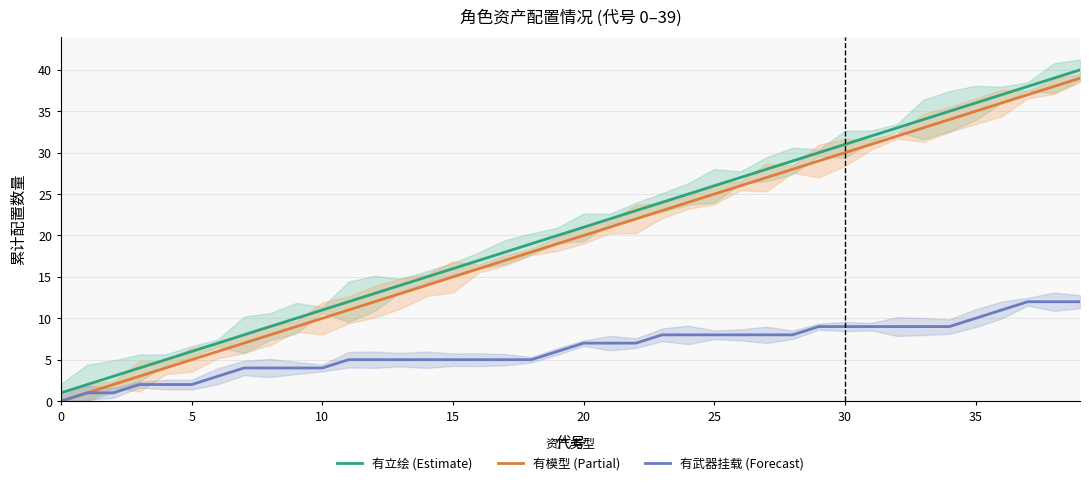

What is the value of the 有模型 (Partial) point at the 38th from the left?

37